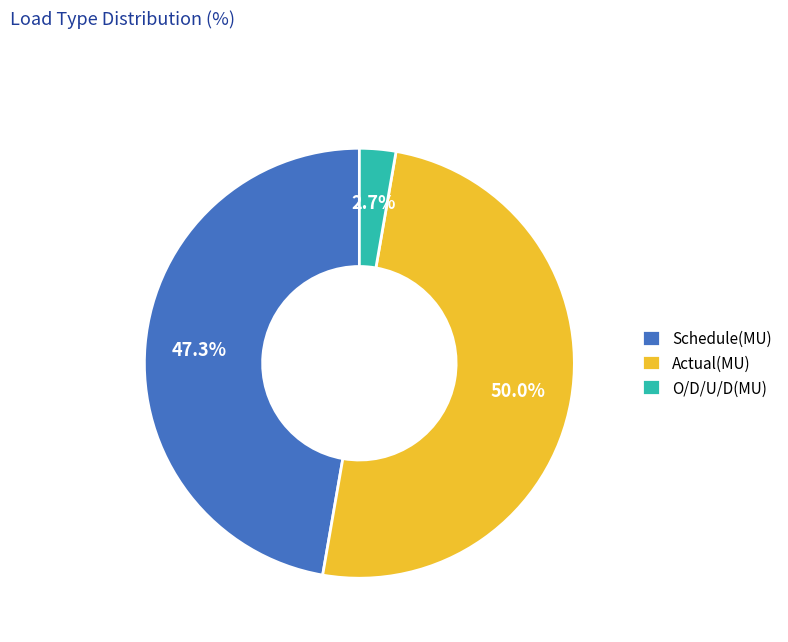

True or false: Actual(MU) accounts for 37% of the total.

False